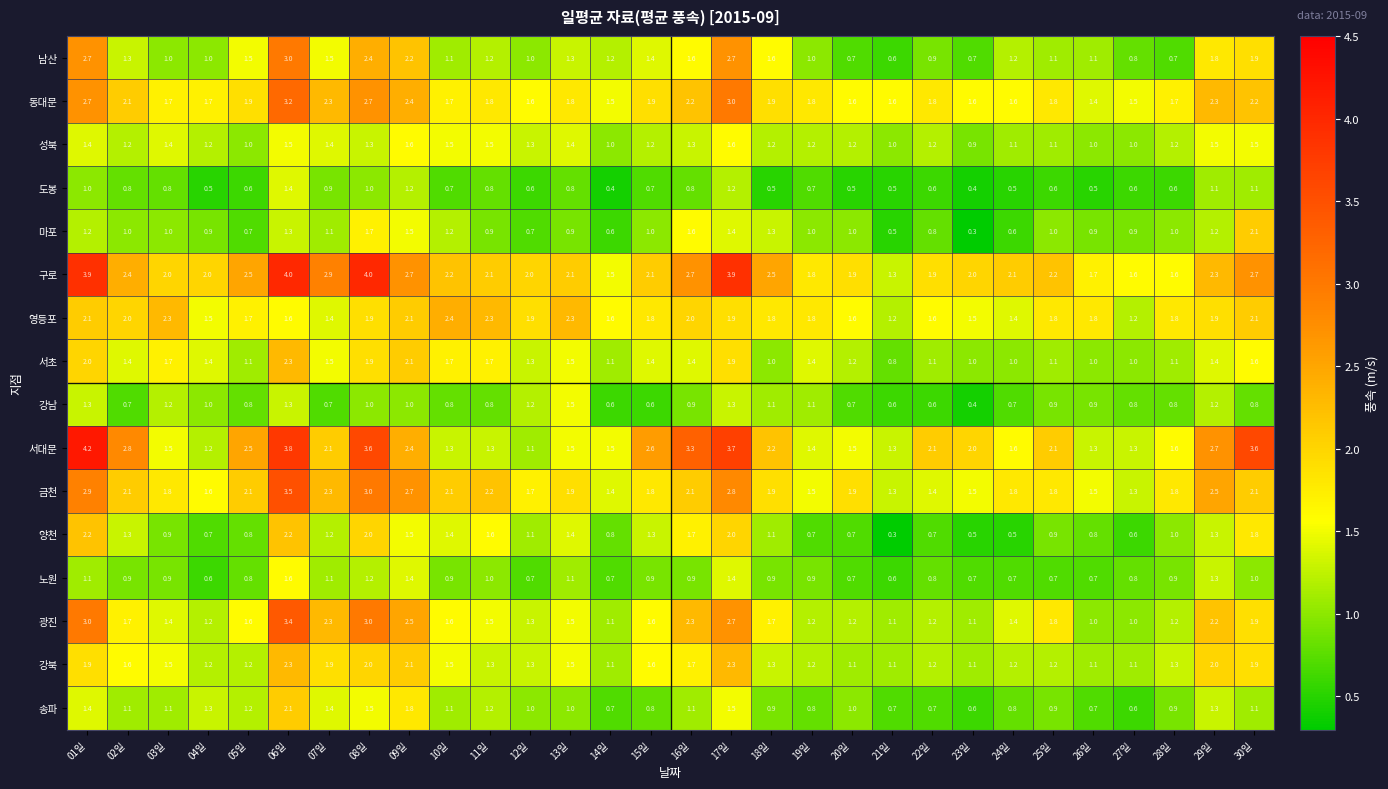

Count the number of data series in this chart.

16